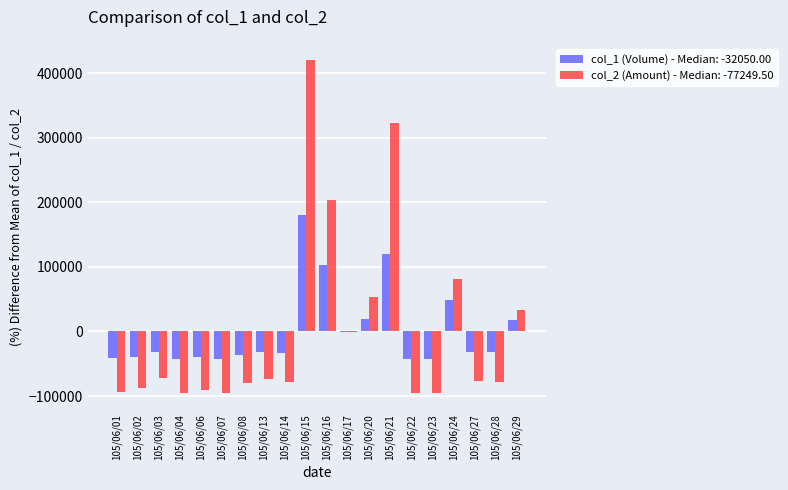

Is the value of col_2 (Amount) - Median: -77249.50 at 105/06/28 greater than the value of col_1 (Volume) - Median: -32050.00 at 105/06/01?

No